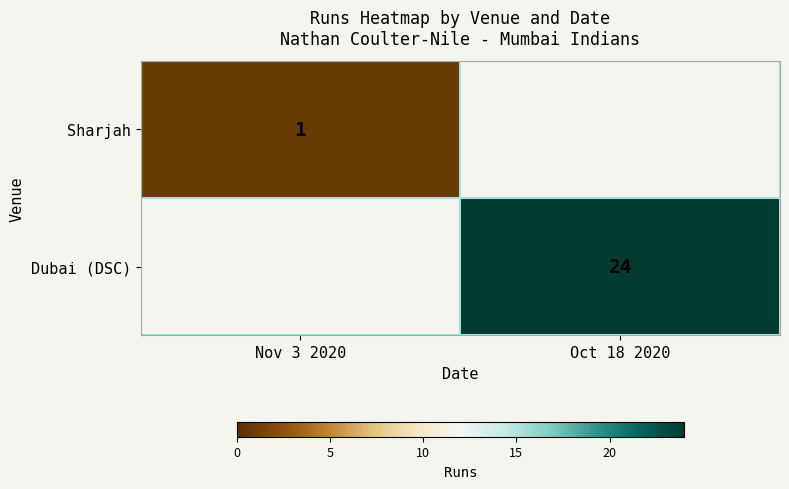

How many distinct data groups are displayed?

2